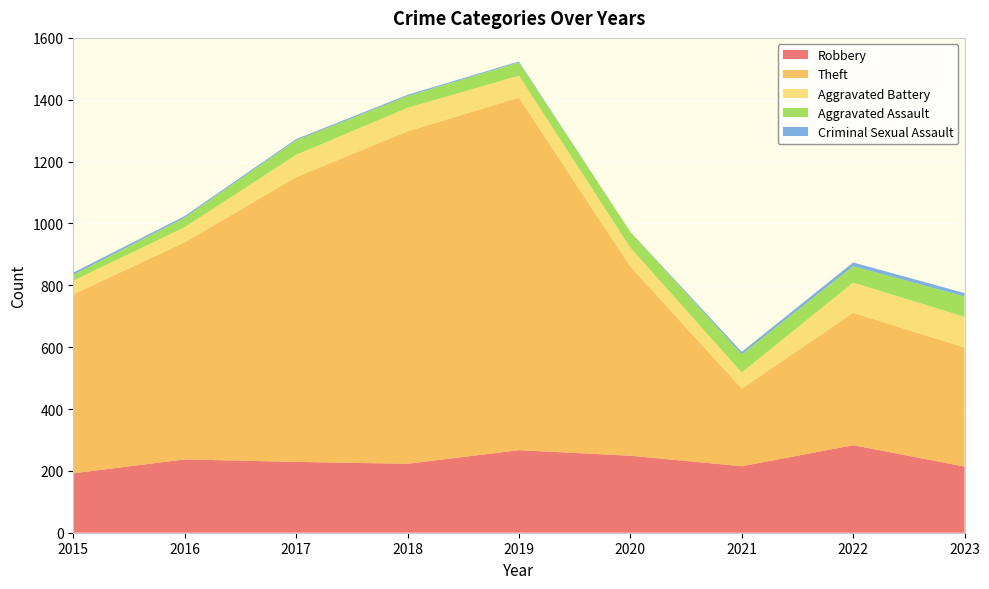

Reading right to left, what are all the values shown in this chart?

Robbery: 2023=214	2022=283	2021=215	2020=249	2019=267	2018=223	2017=229	2016=237	2015=192
Theft: 2023=385	2022=428	2021=251	2020=612	2019=1140	2018=1075	2017=921	2016=702	2015=579
Aggravated Battery: 2023=99	2022=98	2021=52	2020=61	2019=71	2018=76	2017=72	2016=49	2015=44
Aggravated Assault: 2023=66	2022=53	2021=59	2020=51	2019=43	2018=38	2017=47	2016=31	2015=19
Criminal Sexual Assault: 2023=11	2022=12	2021=8	2020=0	2019=3	2018=4	2017=4	2016=5	2015=7